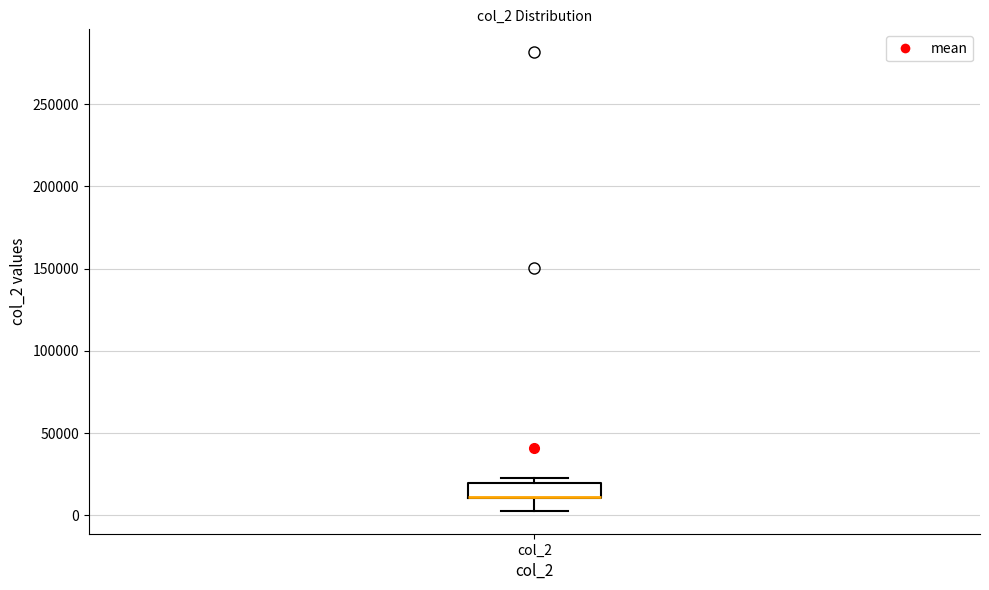

Where is the upper edge of the box for col_2 on the y-axis? The values are not printed on the chart, so give them approximately, as read against the axis.

20000